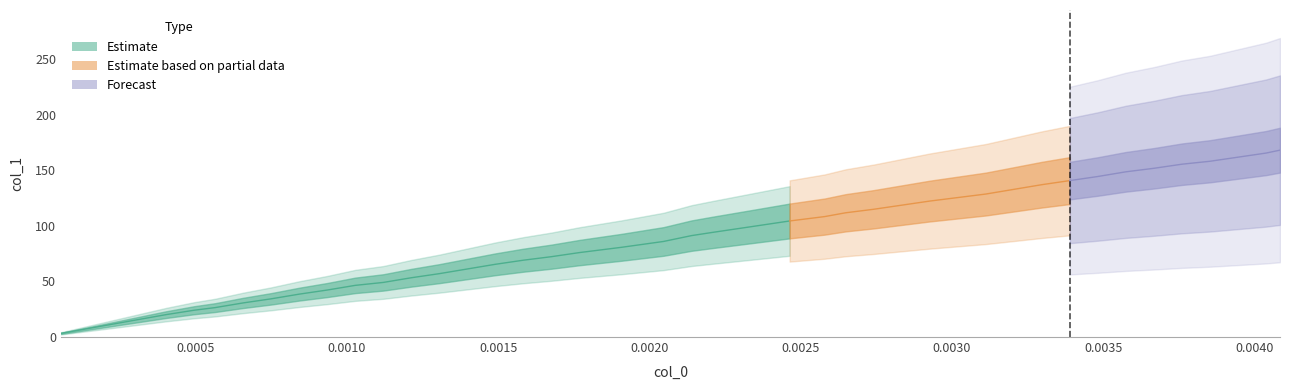

What is the value of the y point at the 17th from the left?

80.7